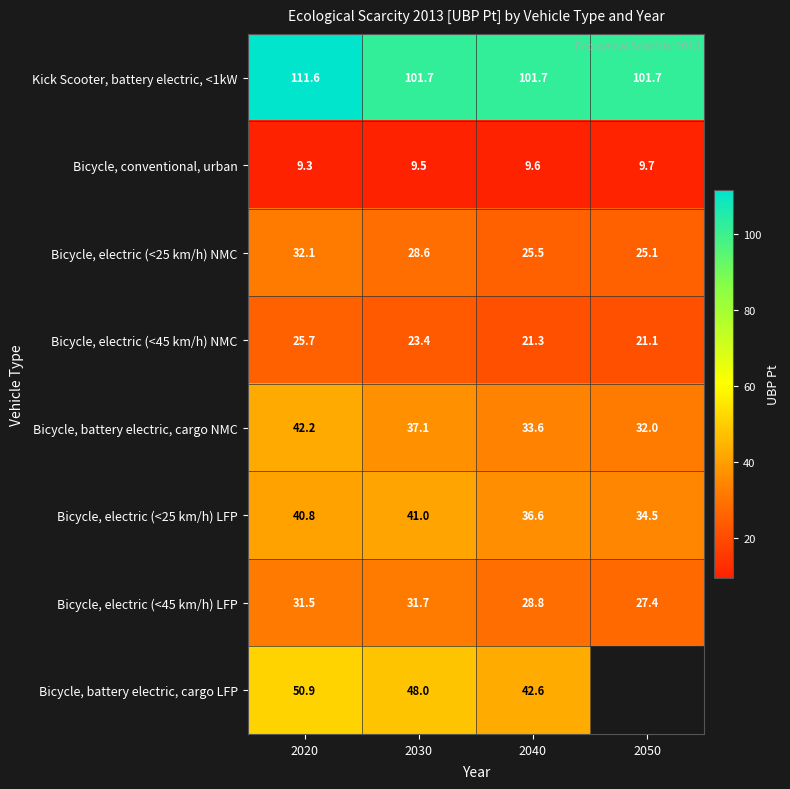

At how many categories does at least one series exceed 59?

4